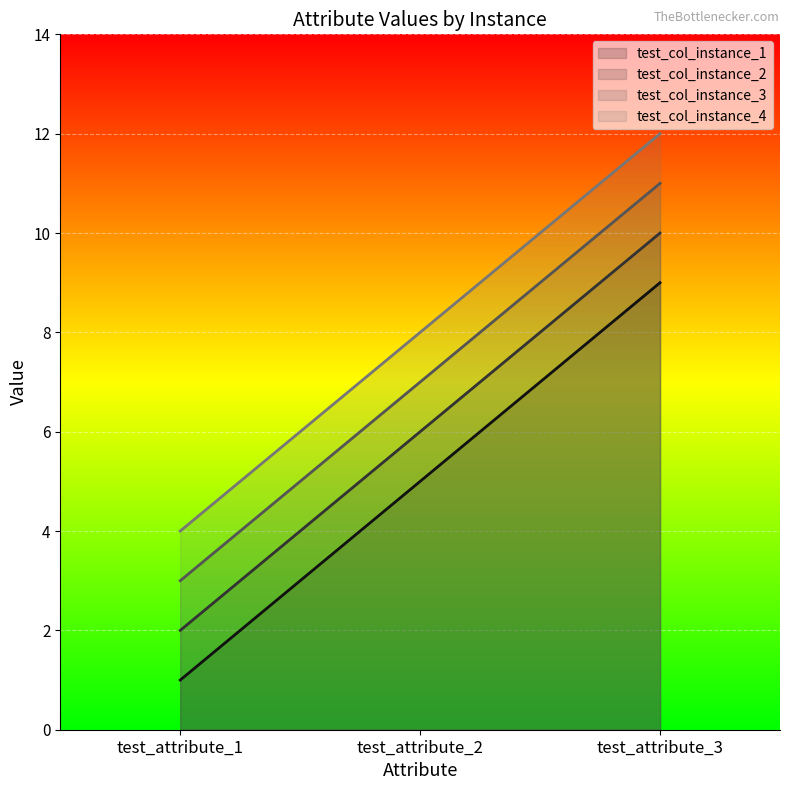

What is the highest value of the test_col_instance_1 series?

9